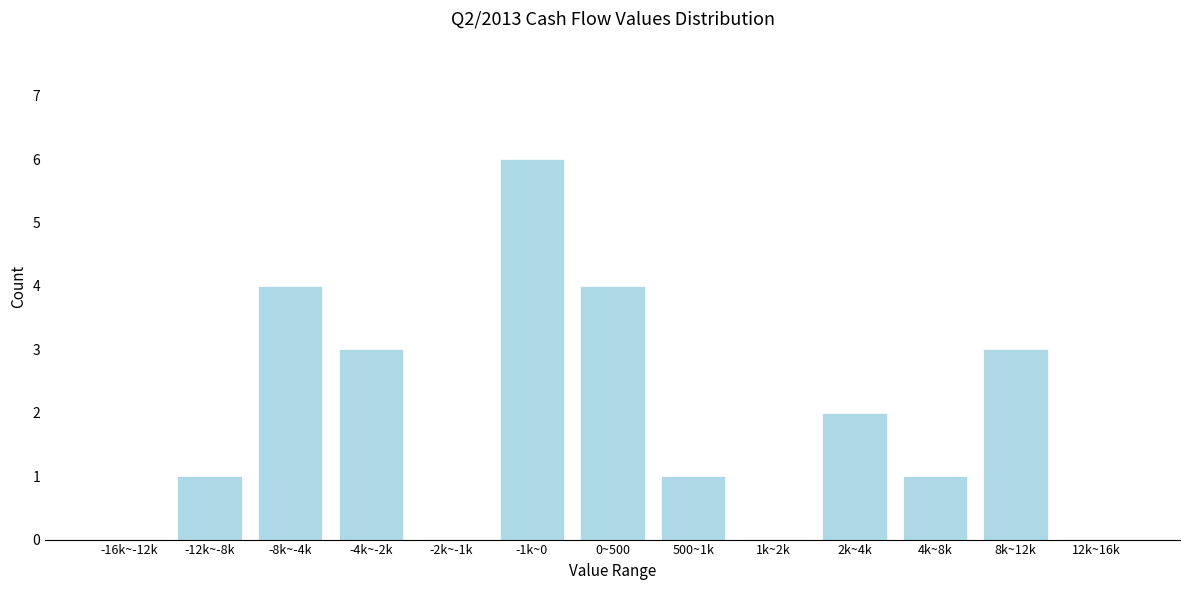

Reading right to left, what are all the values shown in this chart?

12k~16k=0	8k~12k=3	4k~8k=1	2k~4k=2	1k~2k=0	500~1k=1	0~500=4	-1k~0=6	-2k~-1k=0	-4k~-2k=3	-8k~-4k=4	-12k~-8k=1	-16k~-12k=0